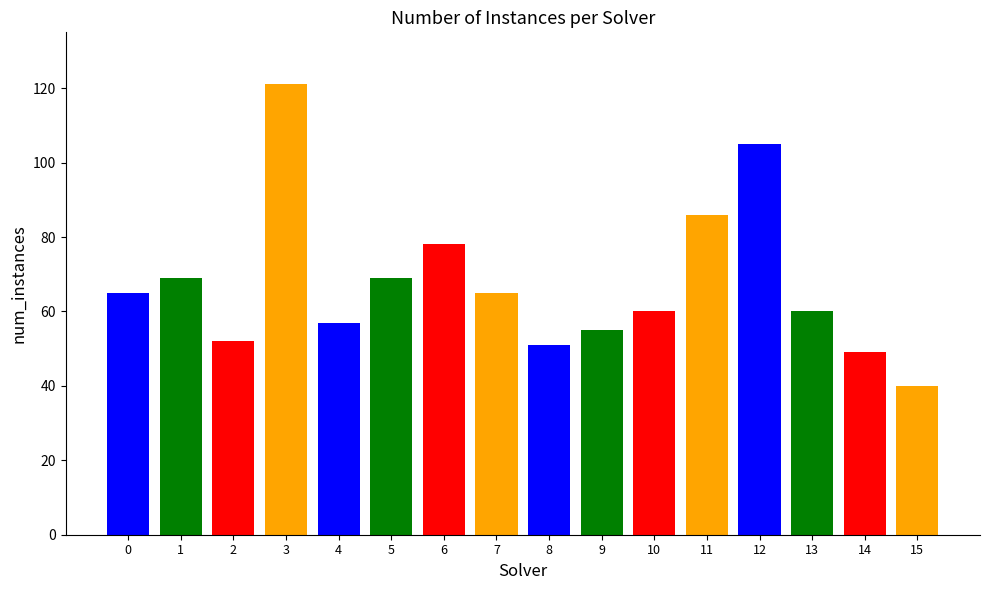

What is the value of the 5th bar from the left?

57